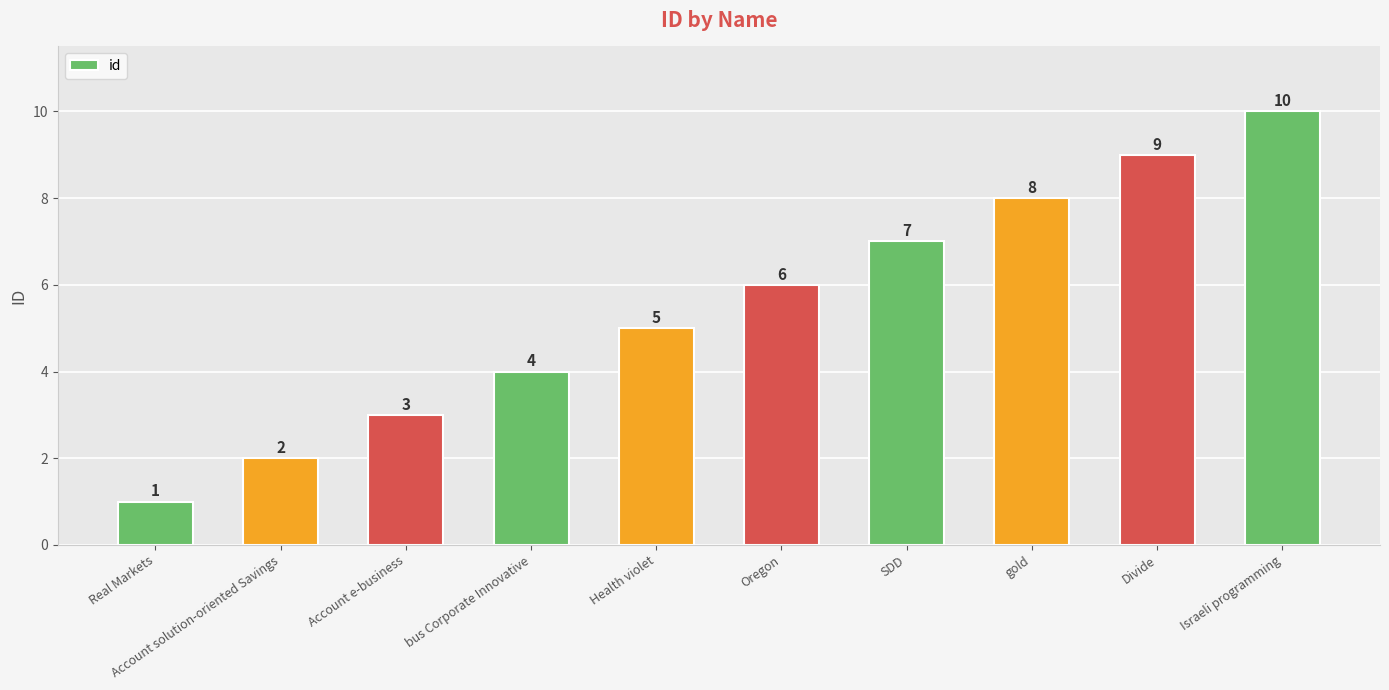

Which label corresponds to the largest value in the chart?

Israeli programming